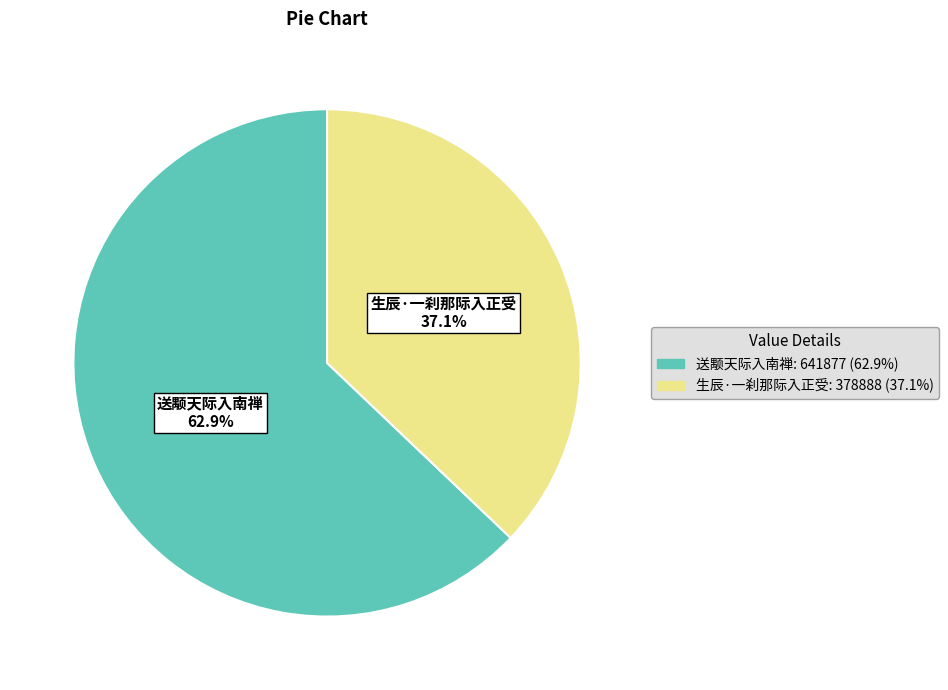

What percentage is the 生辰·一刹那际入正受 slice, to the nearest percent?

37%